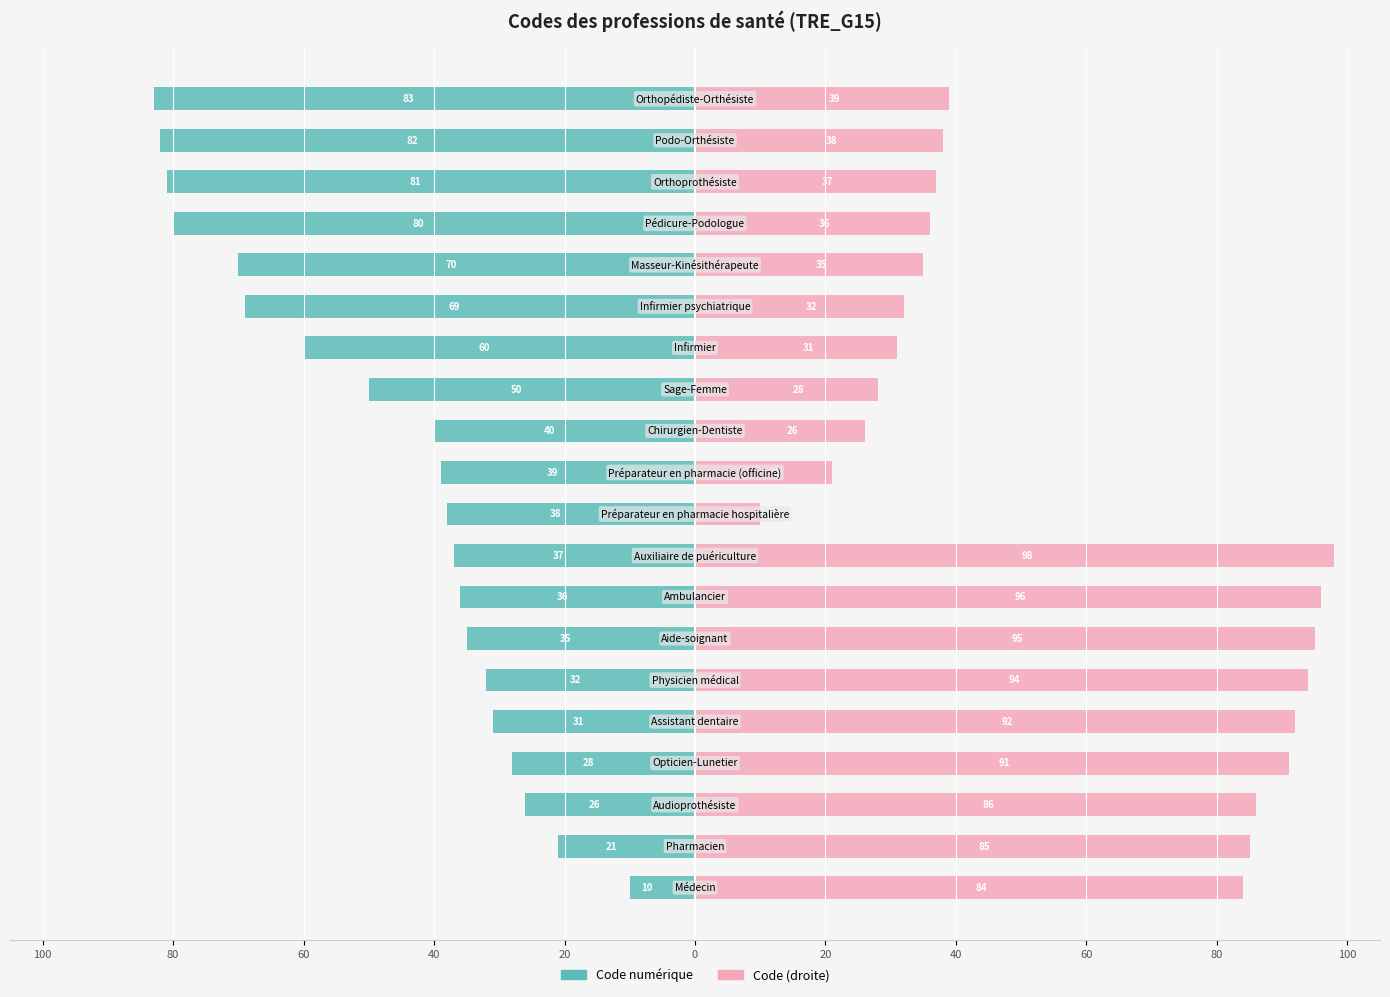

Rank the series at 100 from lowest to highest value.

Code numérique, Code (droite)